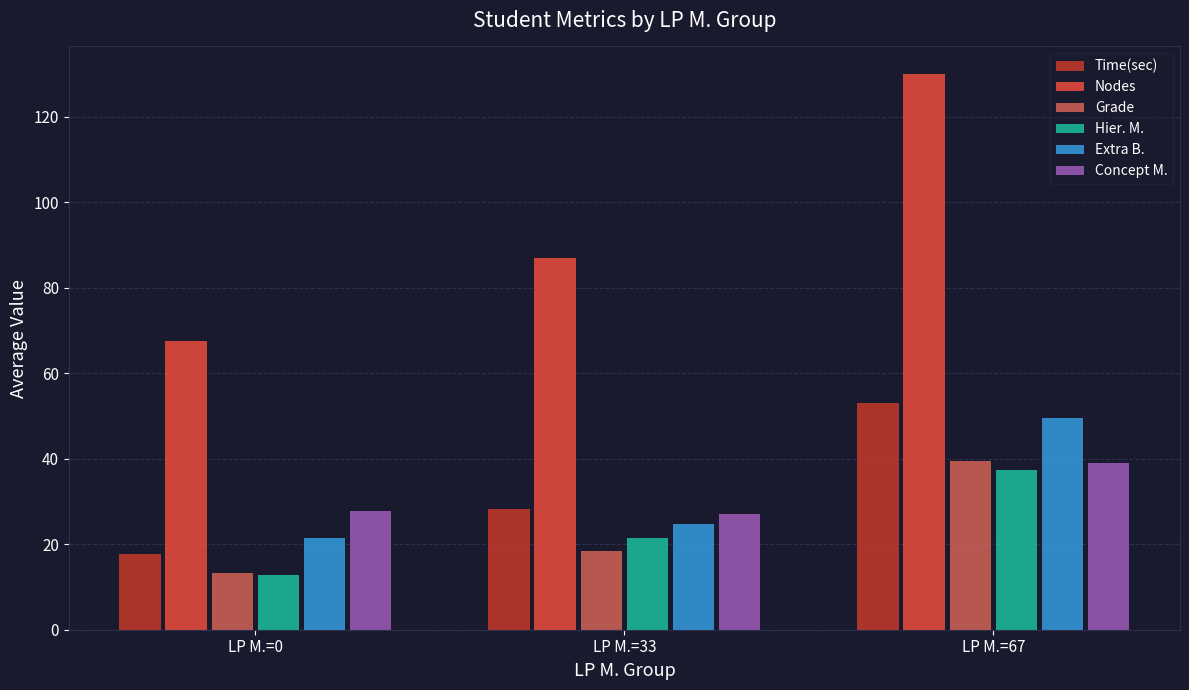

Is it true that Nodes equals 202.7 at LP M.=67?

False